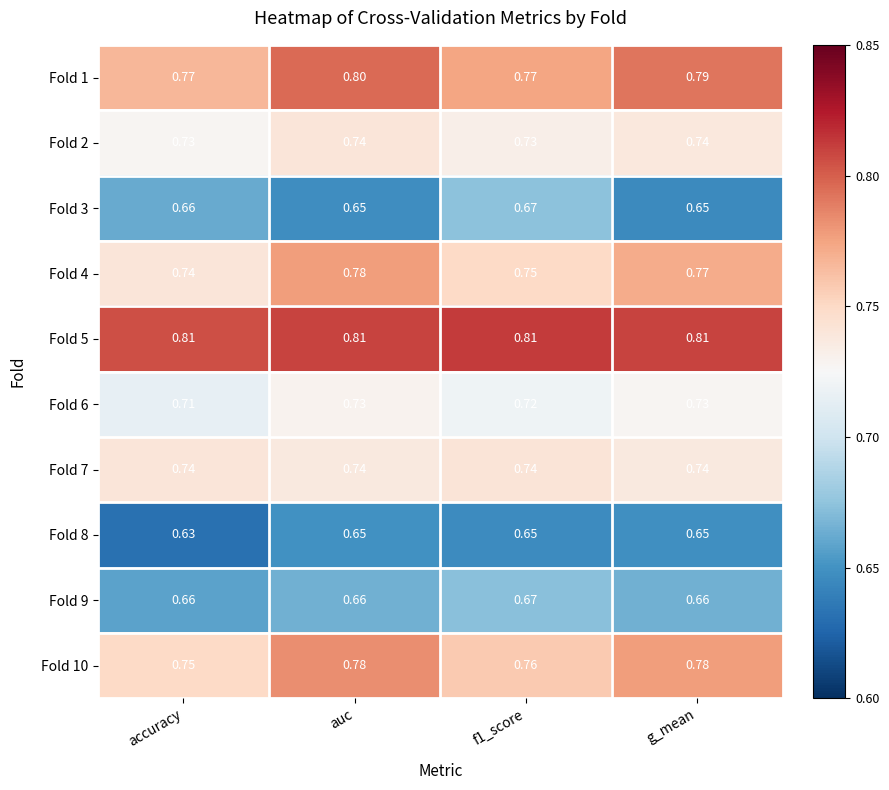

At which category does the chart reach its minimum across all series?

accuracy